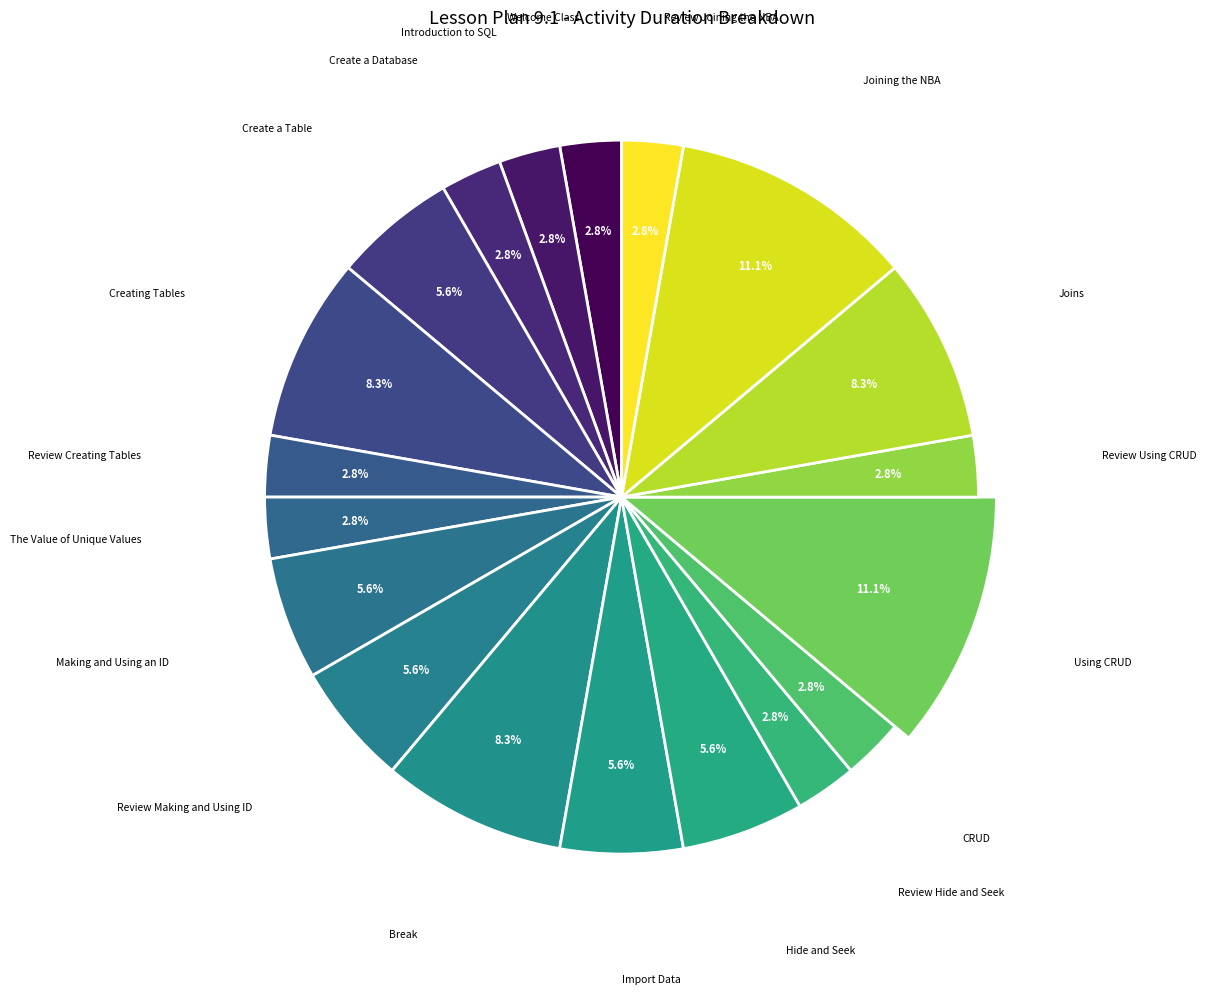

What percentage is the Break slice, to the nearest percent?

8%